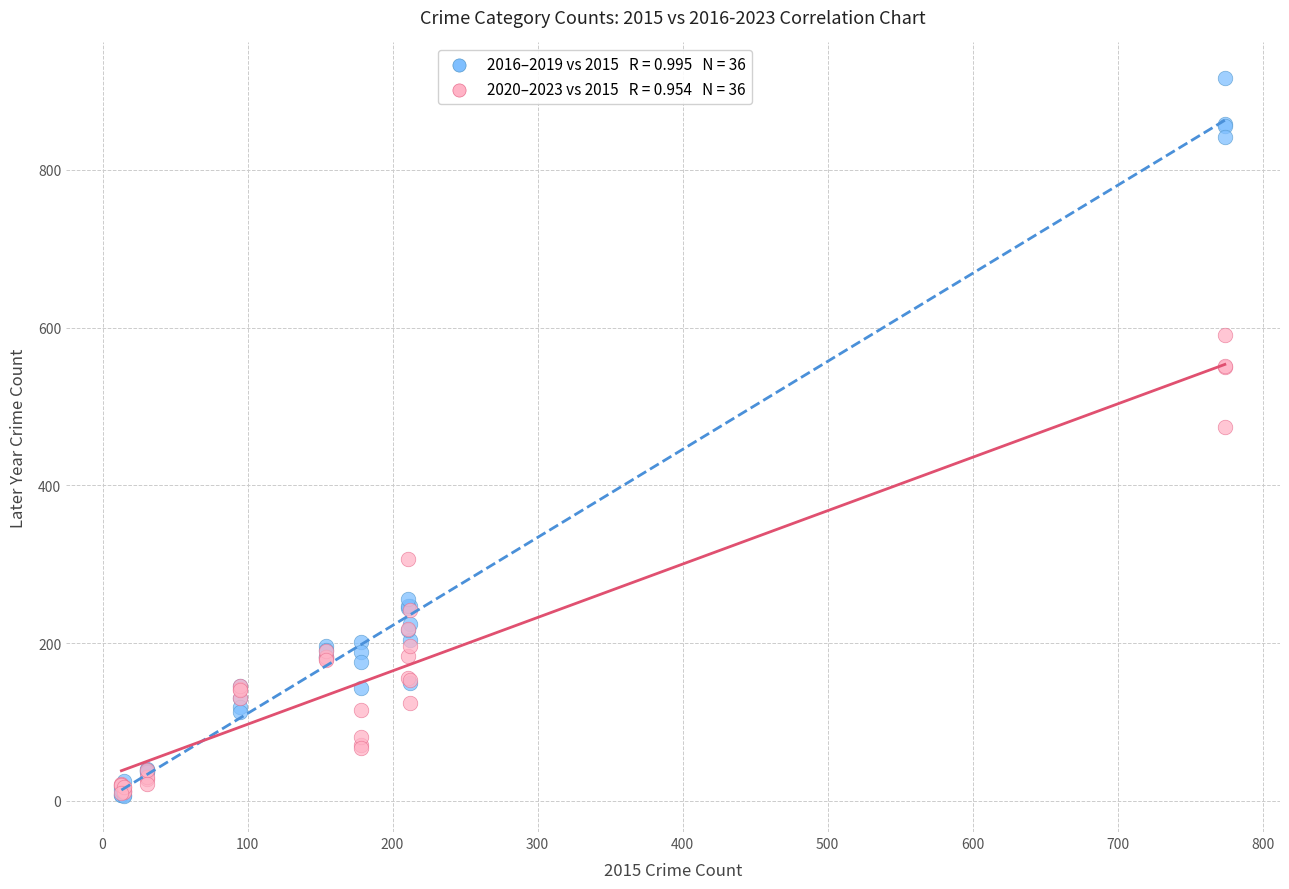

Across all series, what Y value is closest to 461?

474